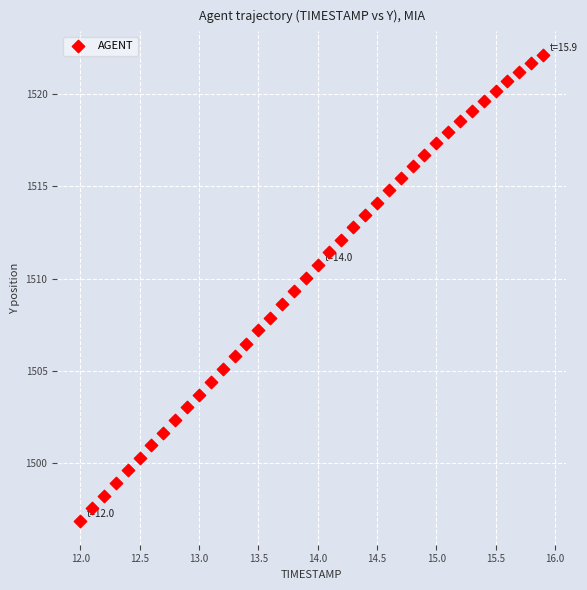

What is the range of Y values (max minus min)?

25.2